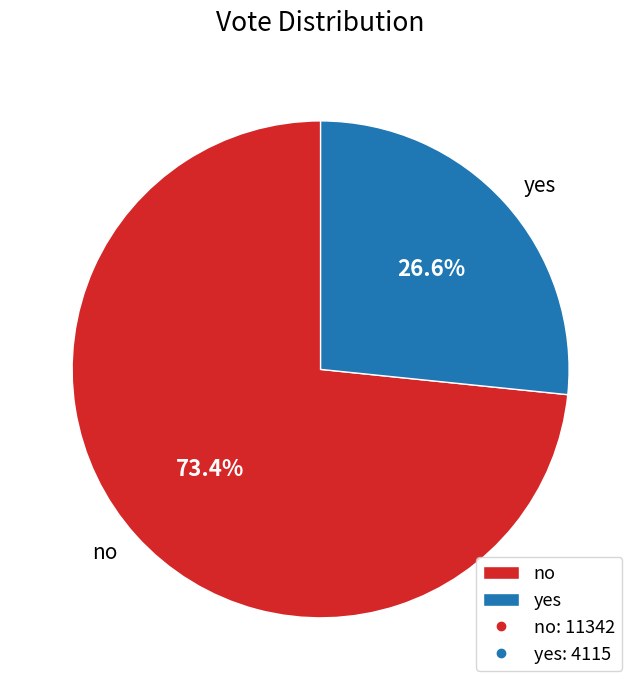

Between yes and no, which is larger?

no